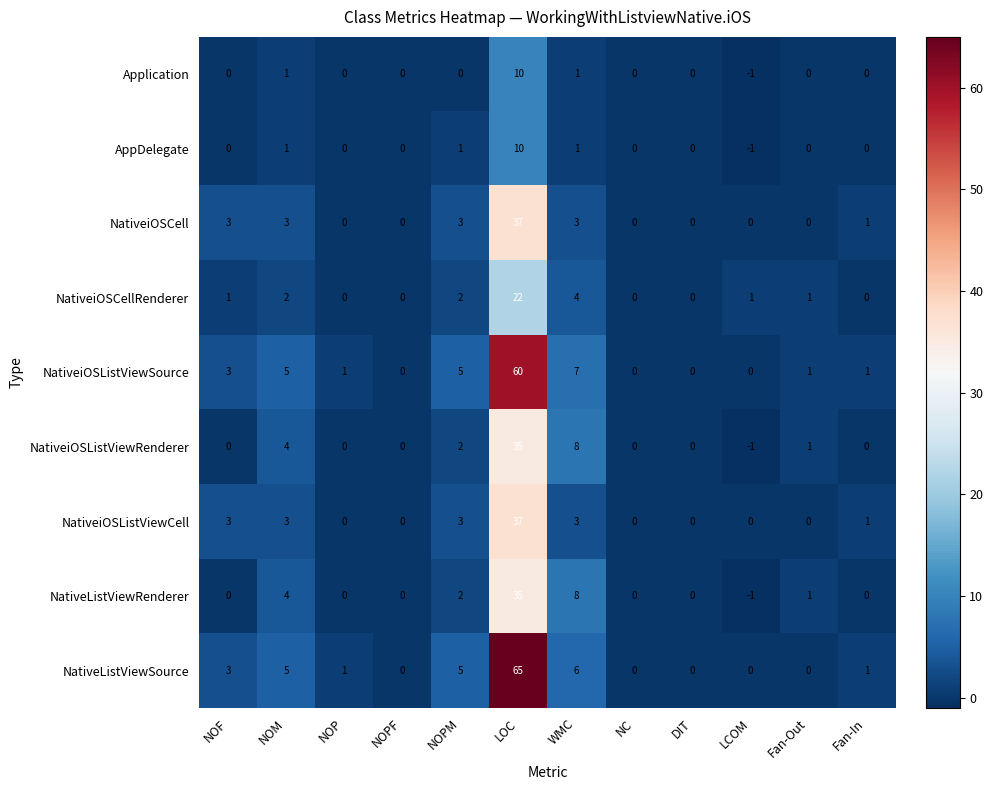

At which label does NativeiOSListViewSource reach its peak?

LOC